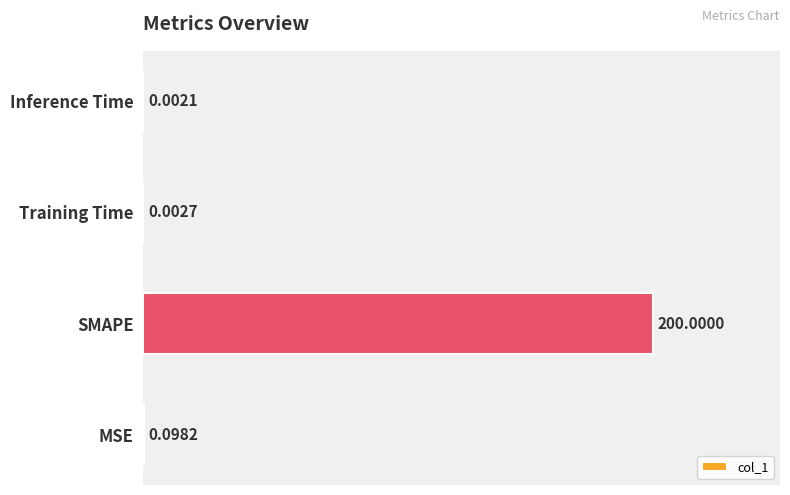

Does the chart contain stacked bars?

No